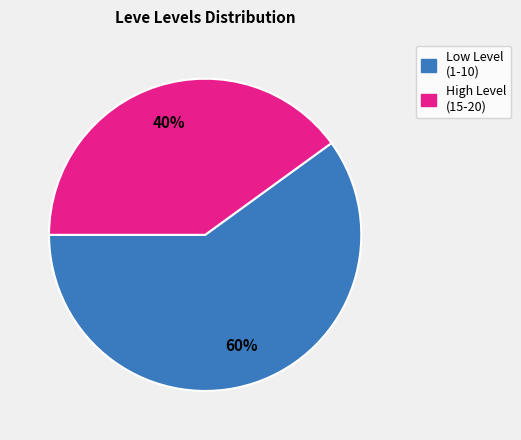

Is there a majority slice in this chart?

Yes